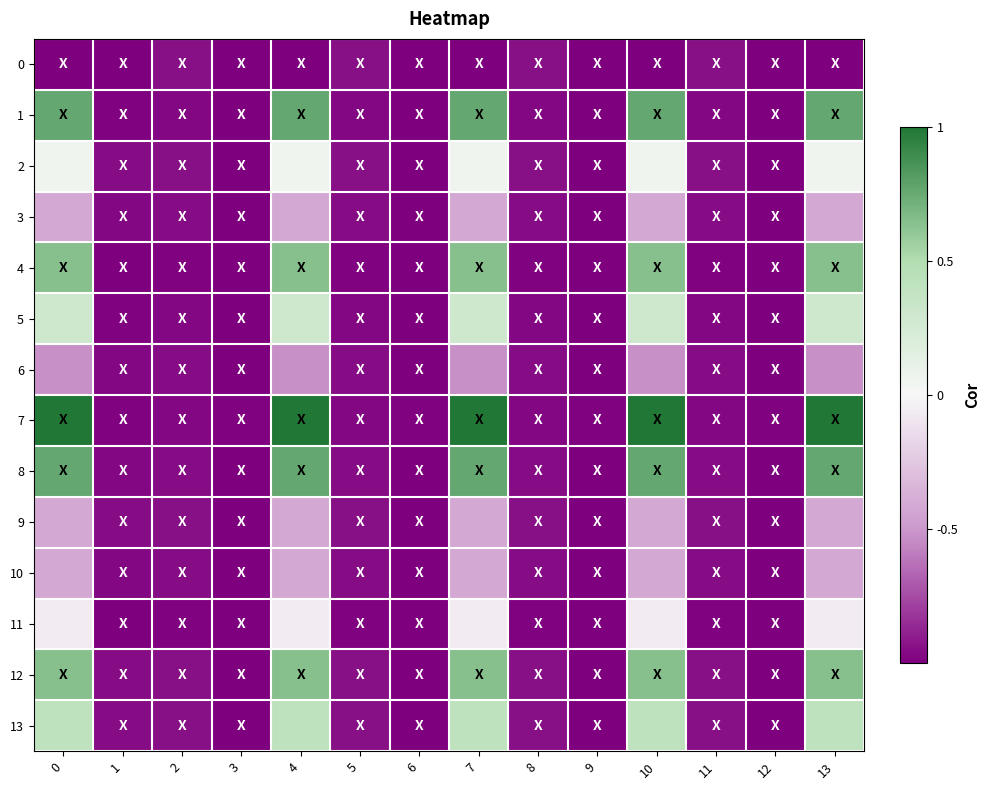

How many series are shown in this chart?

14